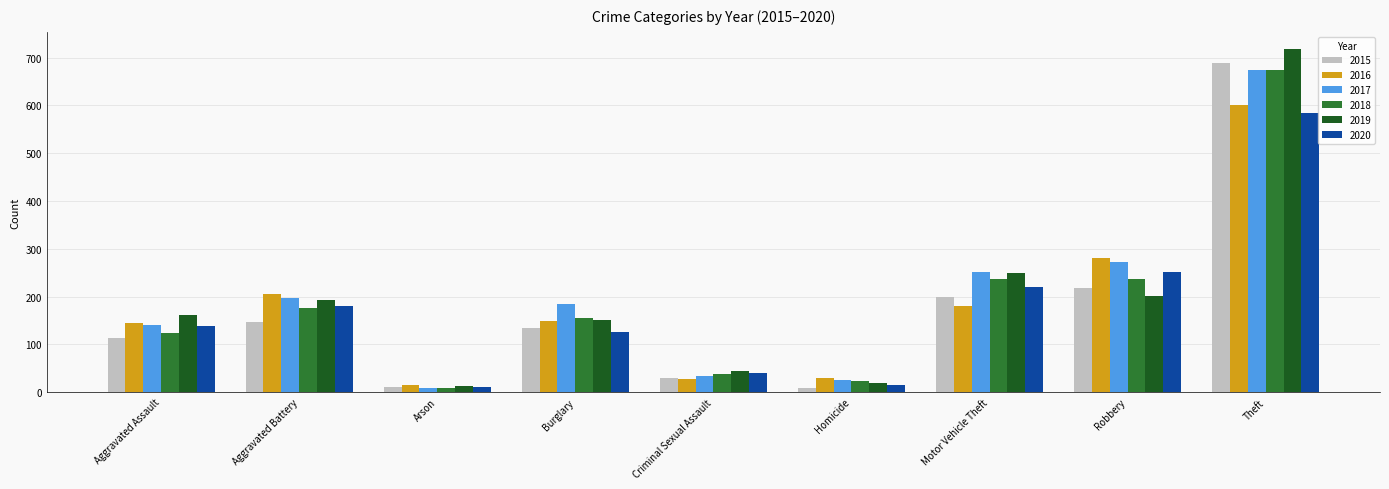

The 2020 series shows 126 at Burglary. True or false?

True